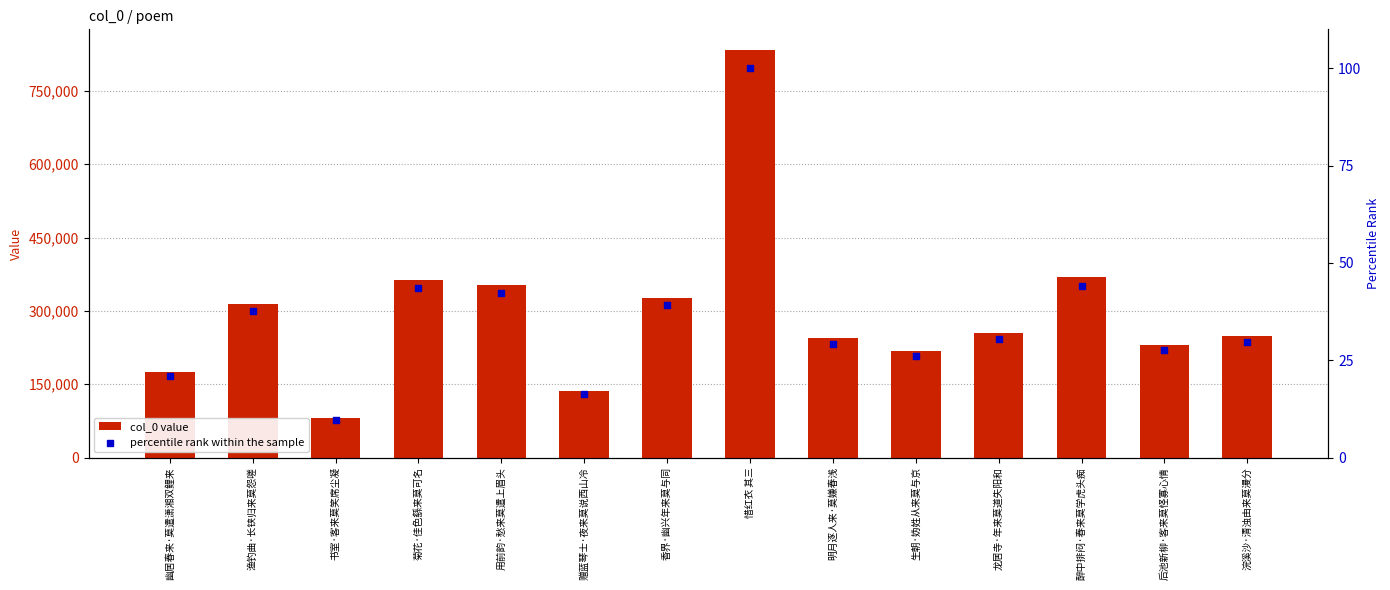

What are all the series names shown in the legend?

col_0 value, percentile rank within the sample